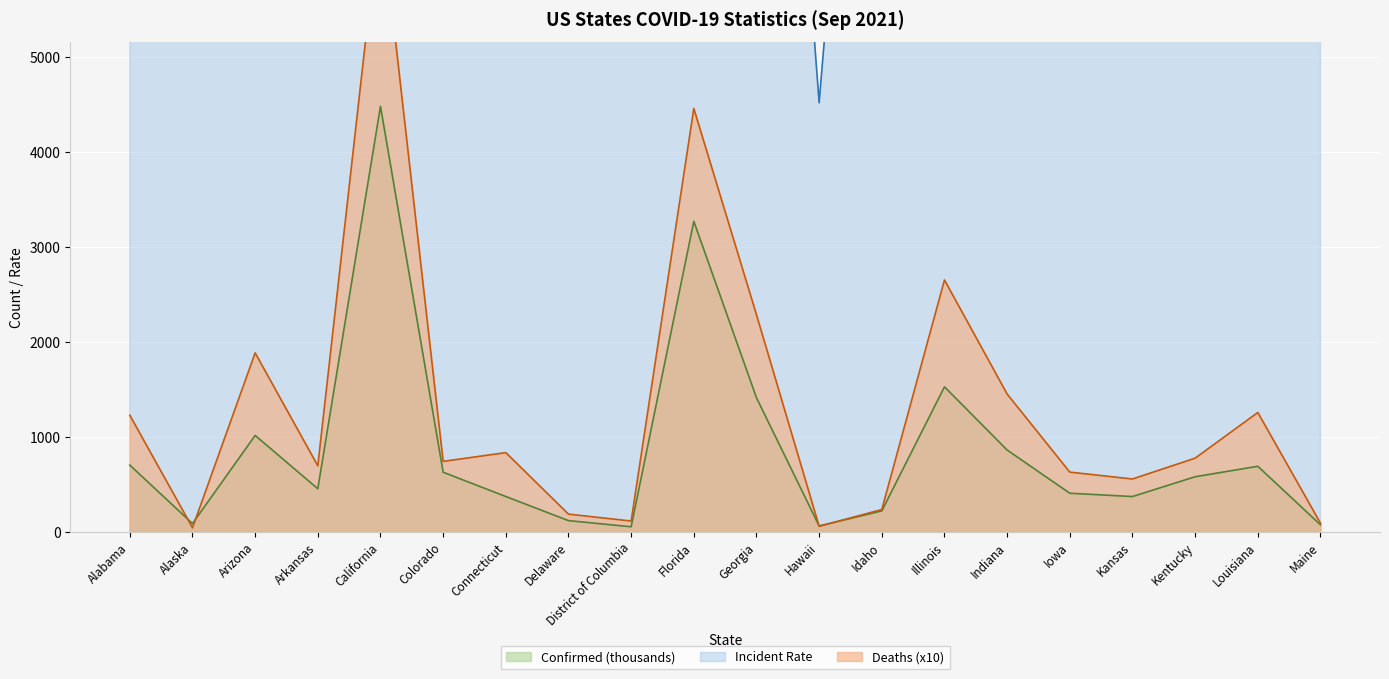

What is the sum of all Confirmed values?

17417.7